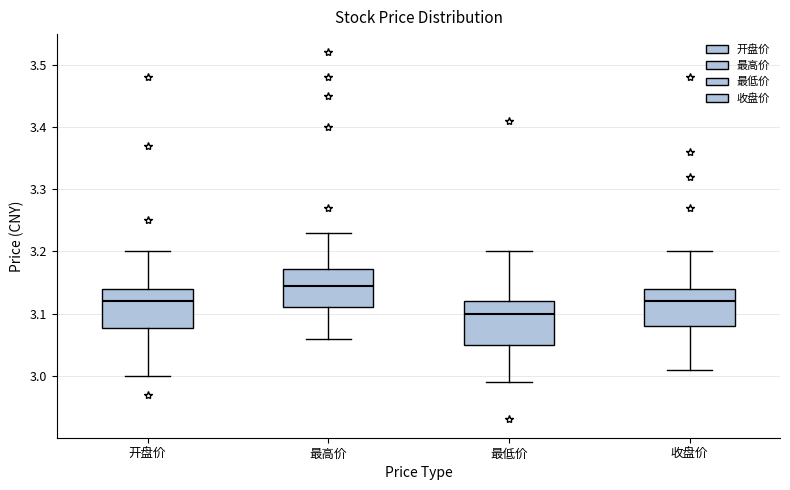

Which box has the highest median line?

最高价